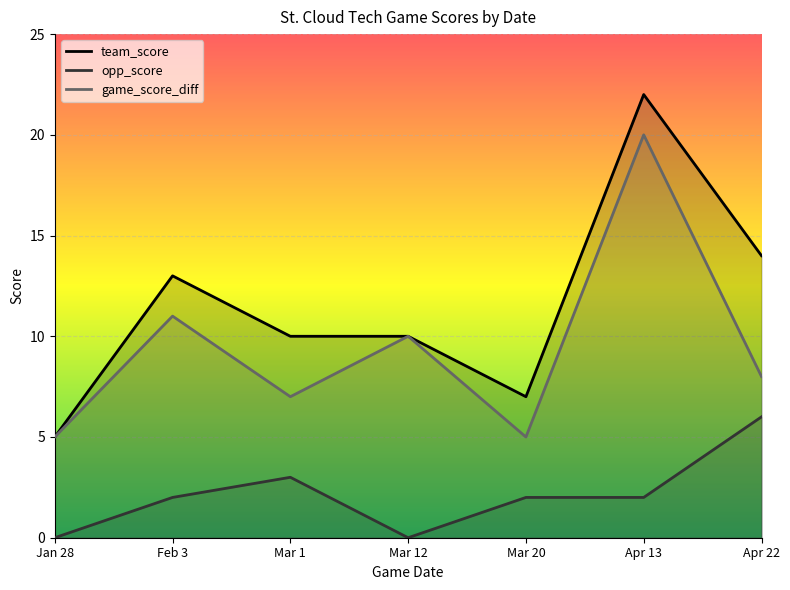

What position from the right is Apr 13?

2